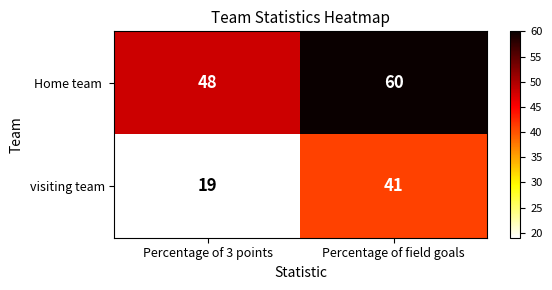

Which category has the highest value across all series?

Percentage of field goals